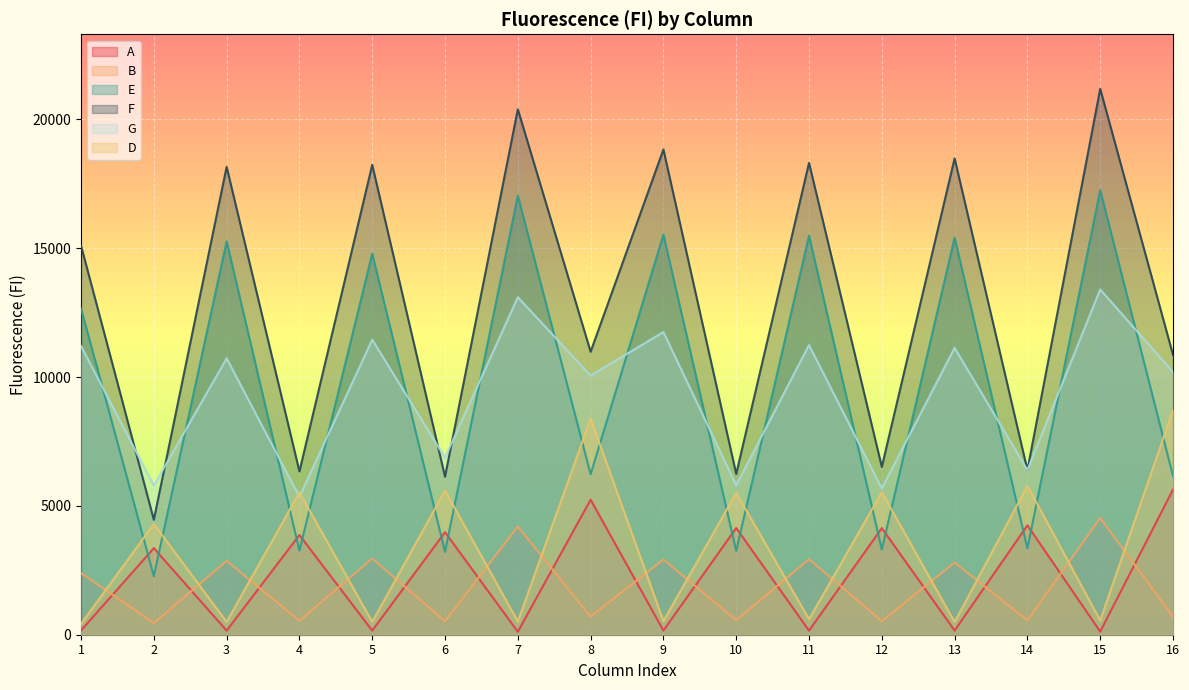

How many data points in A are less than 3359?

8